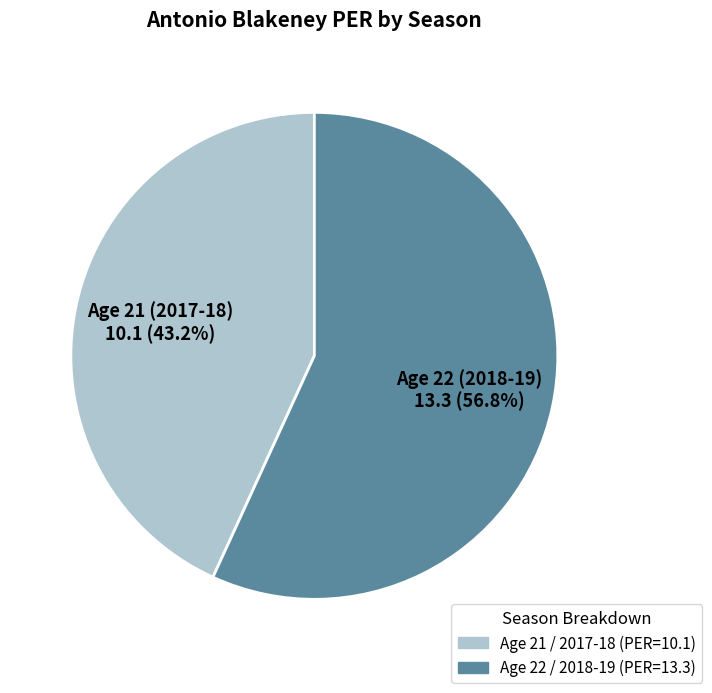

Does any single category account for the majority?

Yes